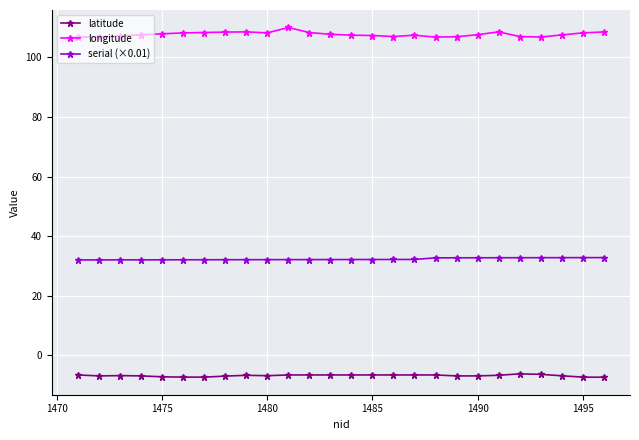

Rank the series by their average value, from highest to lowest.

longitude, serial (×0.01), latitude